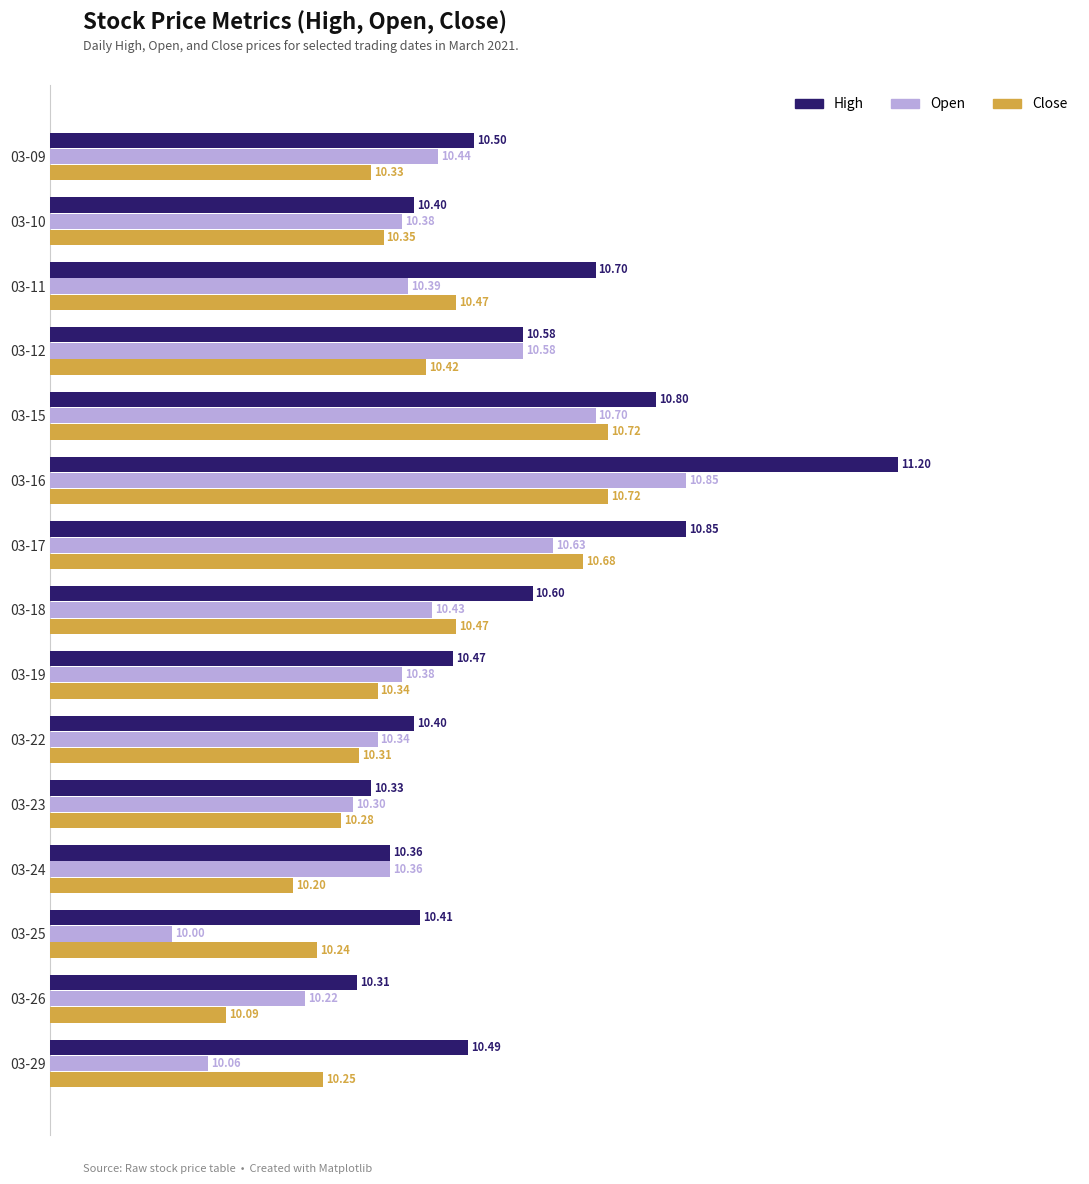

Which category has the lowest value in the High series?

03-26